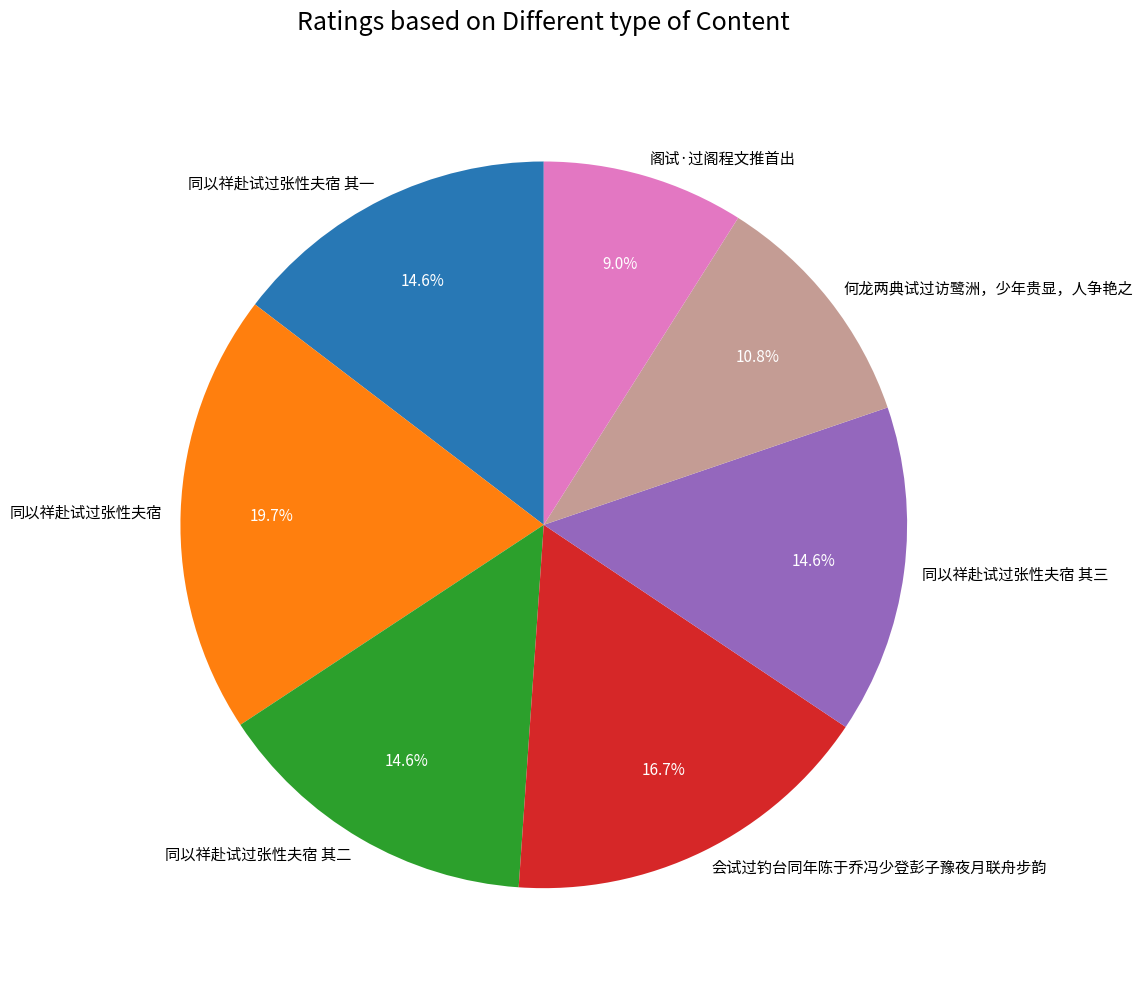

Does 同以祥赴试过张性夫宿 account for over 50% of the chart?

No